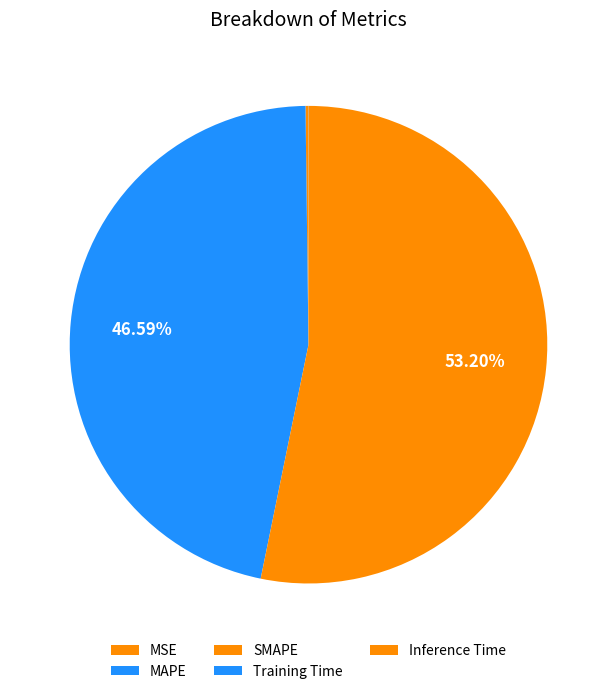

Which category has the biggest portion of the pie?

SMAPE